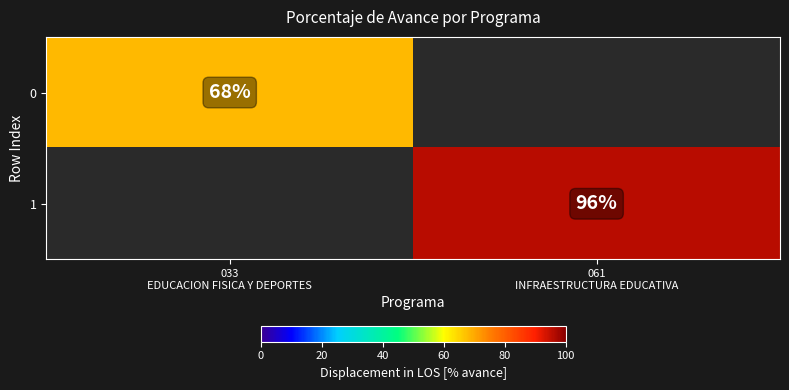

At which label does 1 reach its minimum?

033 EDUCACION FISICA Y DEPORTES